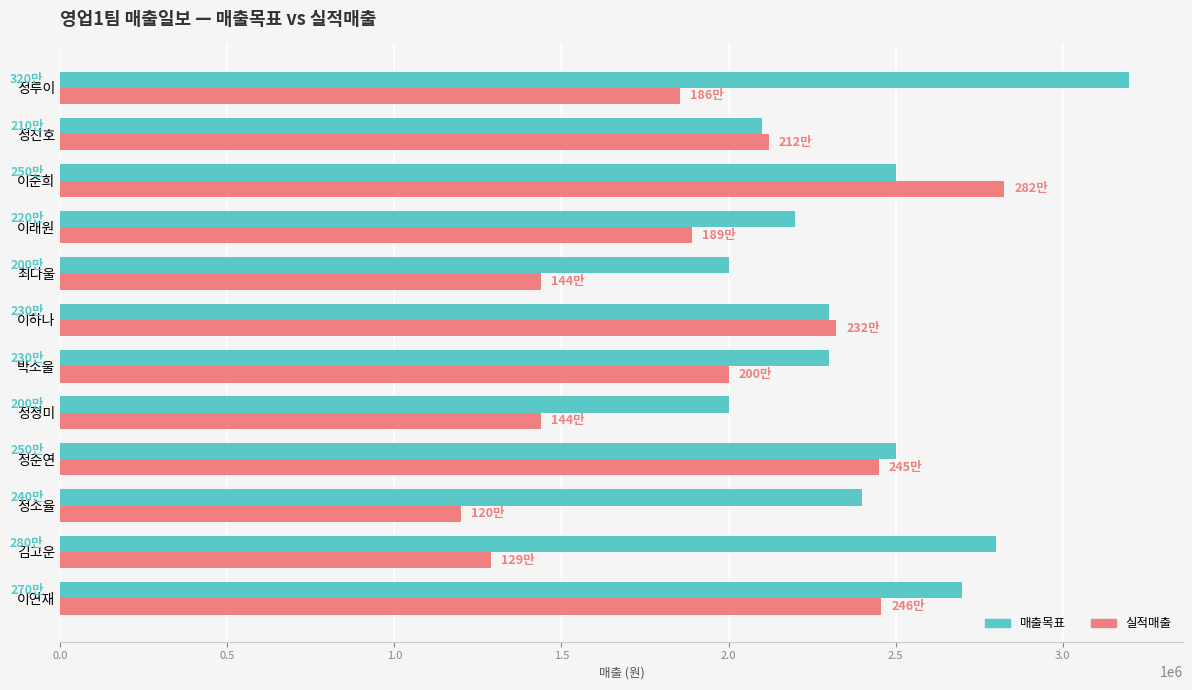

What is the highest value of the 실적매출 series?

2825000.0